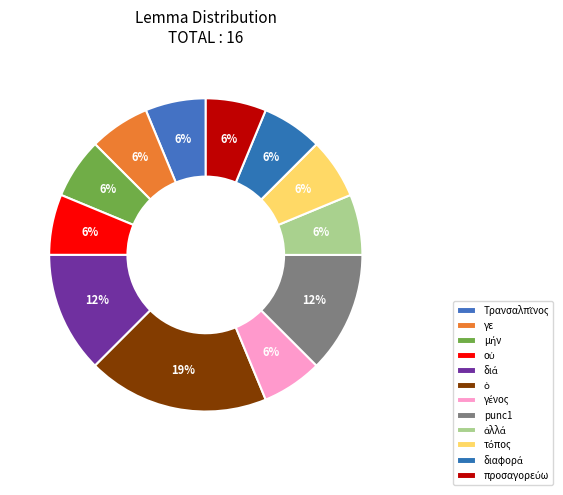

To the nearest percent, what is the average slice percentage?

8%